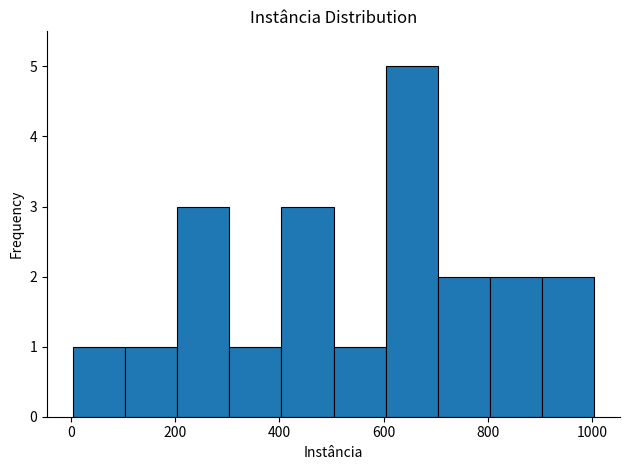

Over which range of the x-axis is the bar tallest?

604 to 704